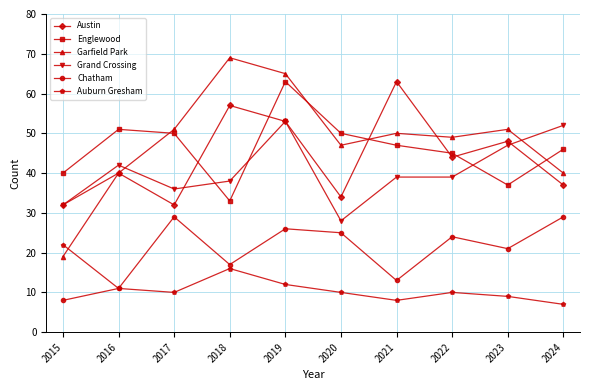

Is the value of Garfield Park at 2019 greater than the value of Austin at 2018?

Yes